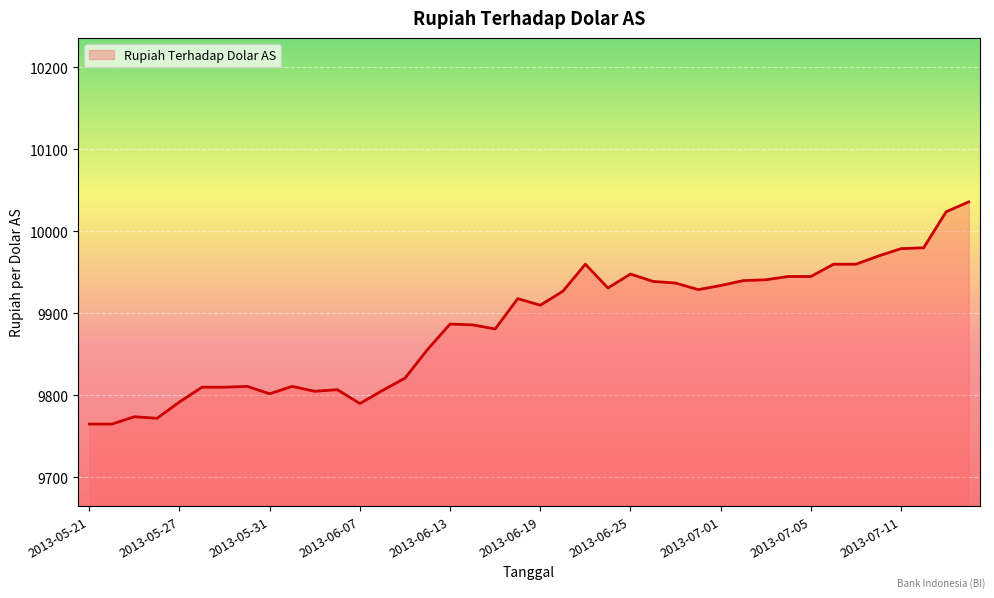

What is the difference between the maximum and minimum values?

271